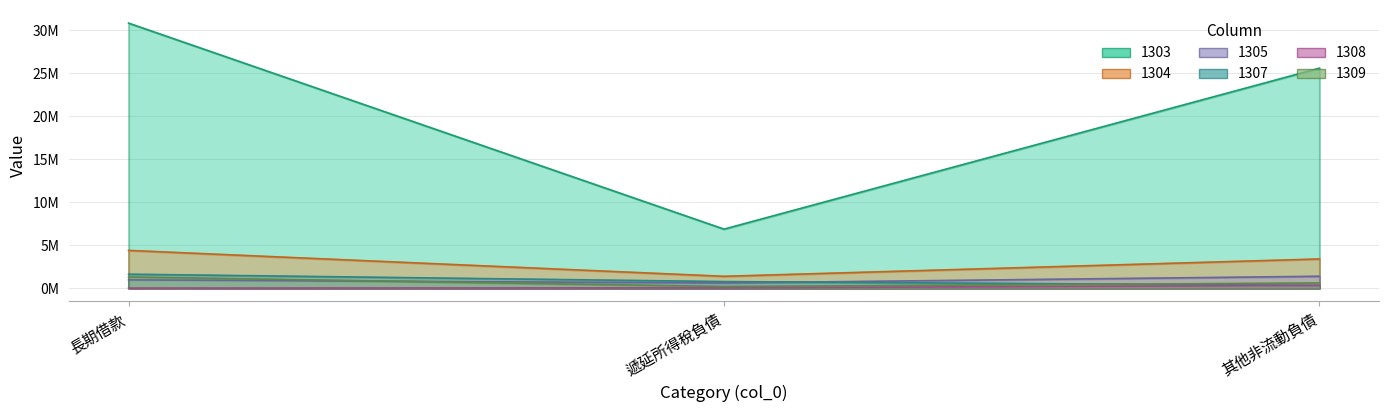

What are all the series names shown in the legend?

1303, 1304, 1305, 1307, 1308, 1309